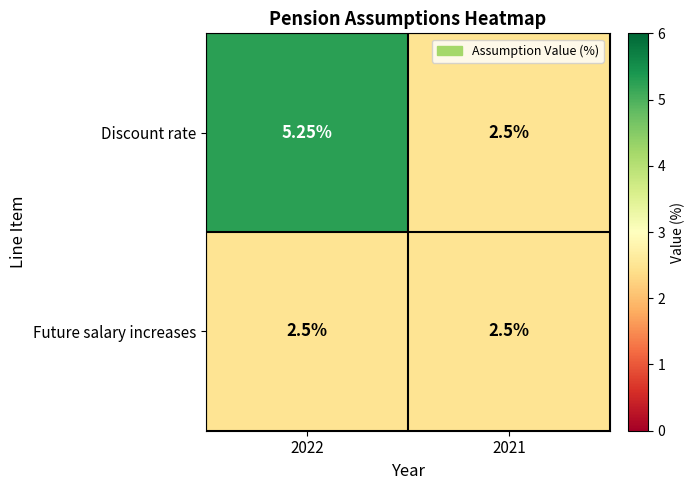

How many data points does each series have?

2